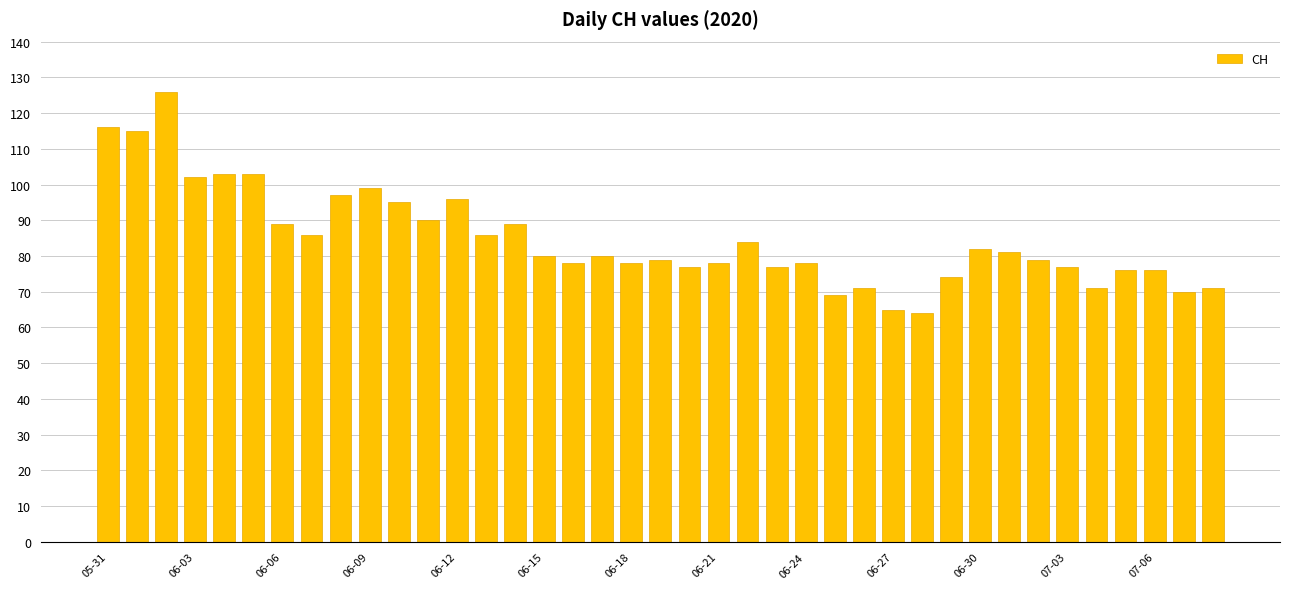

What is the difference between the maximum and minimum values?

62